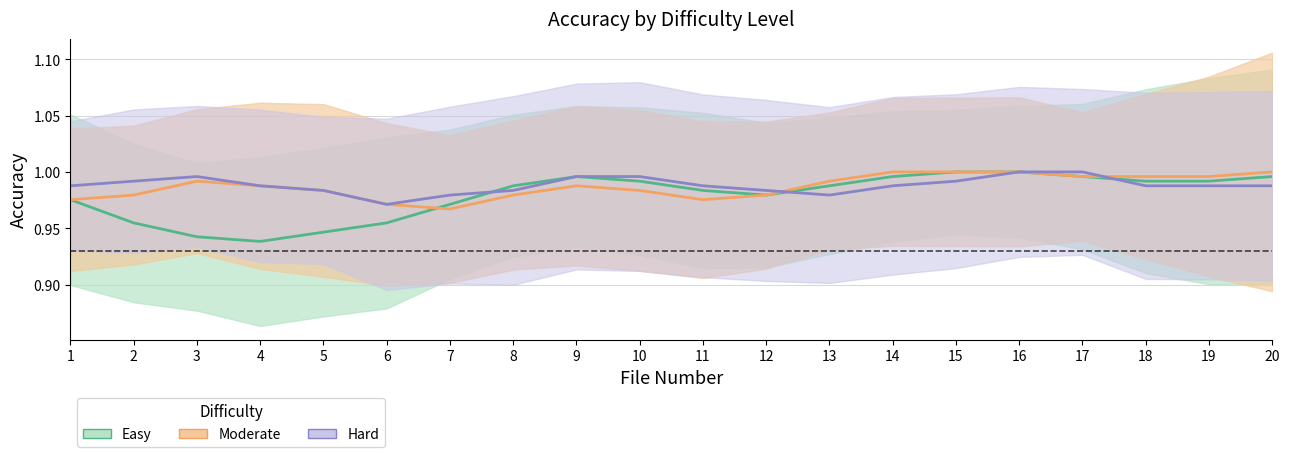

Which series changed the most between 7 and 10?

Easy